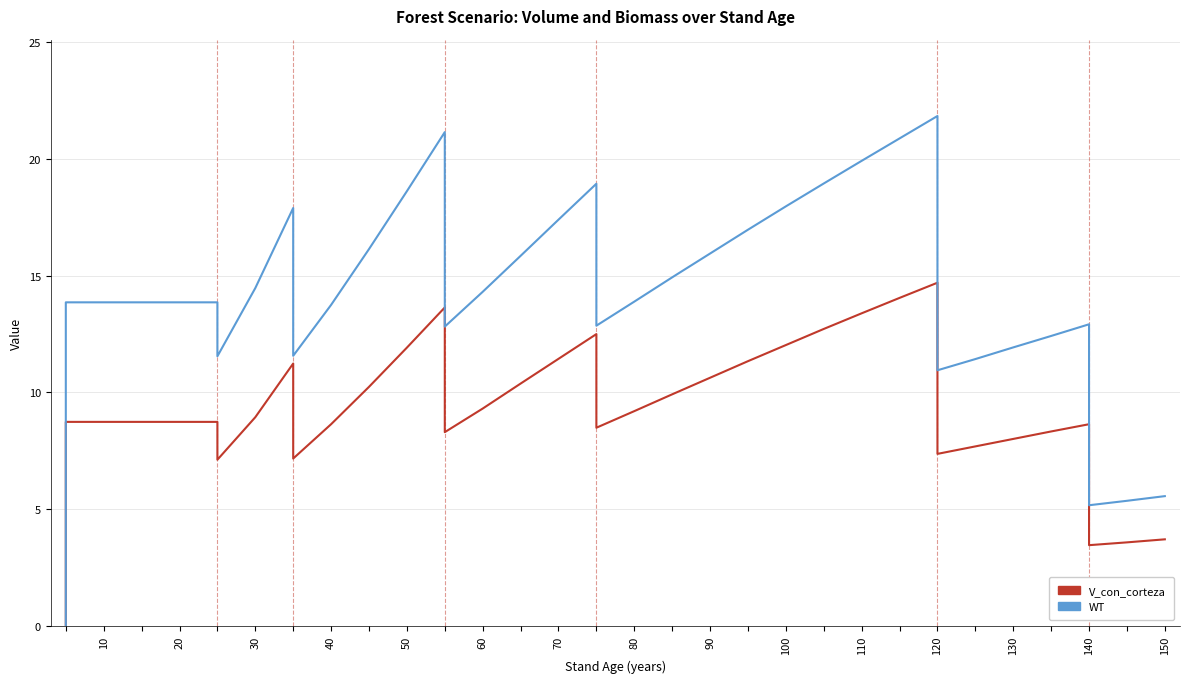

Is this an area chart (filled region under the line)?

No